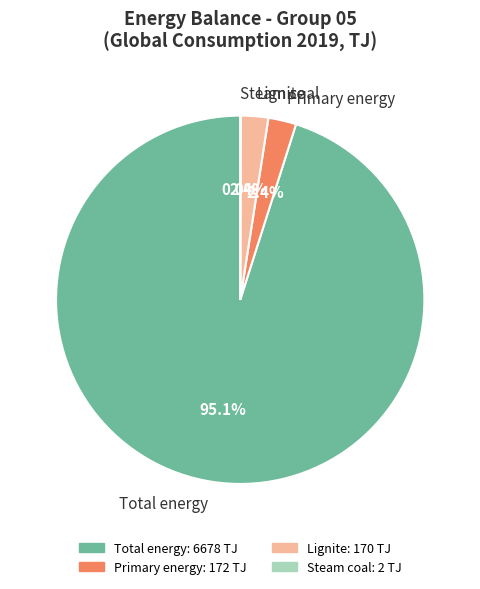

What percentage do Primary energy and Total energy together represent?

97.6%